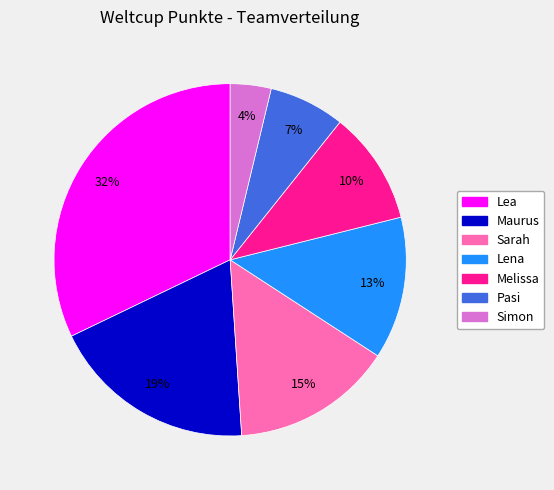

Count the number of slices in the pie.

7